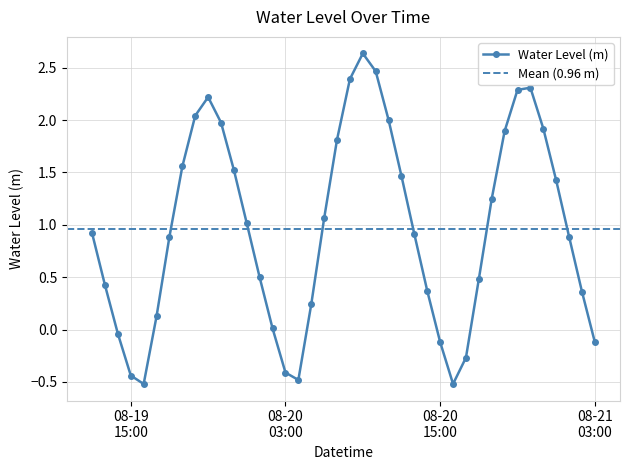

The chart shows a value of 2.0 at 2024-08-19 22:00. True or false?

True